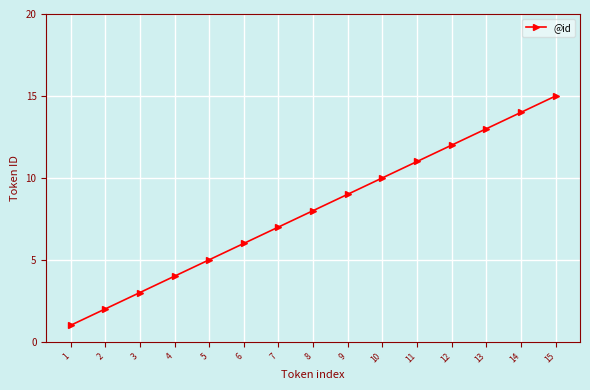

The chart shows a value of 10 at 6. True or false?

False